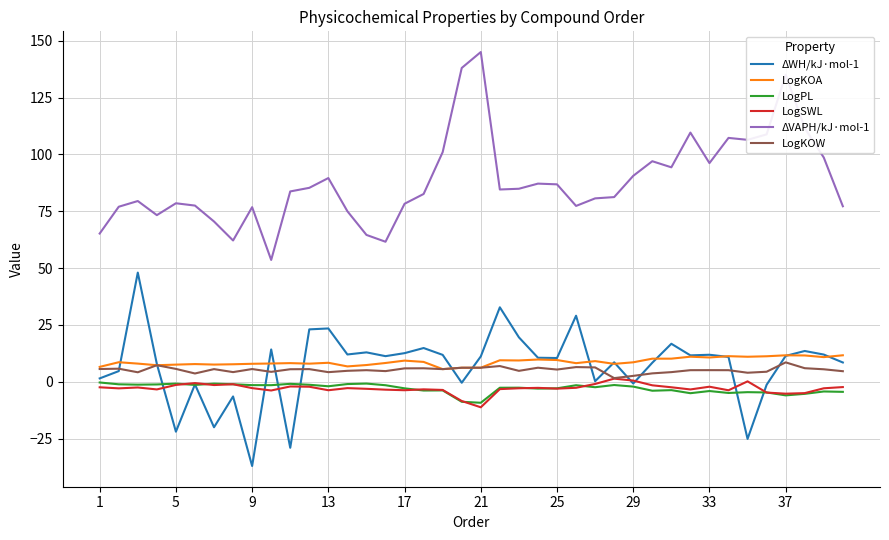

What is the minimum value shown in the chart?

-37.0